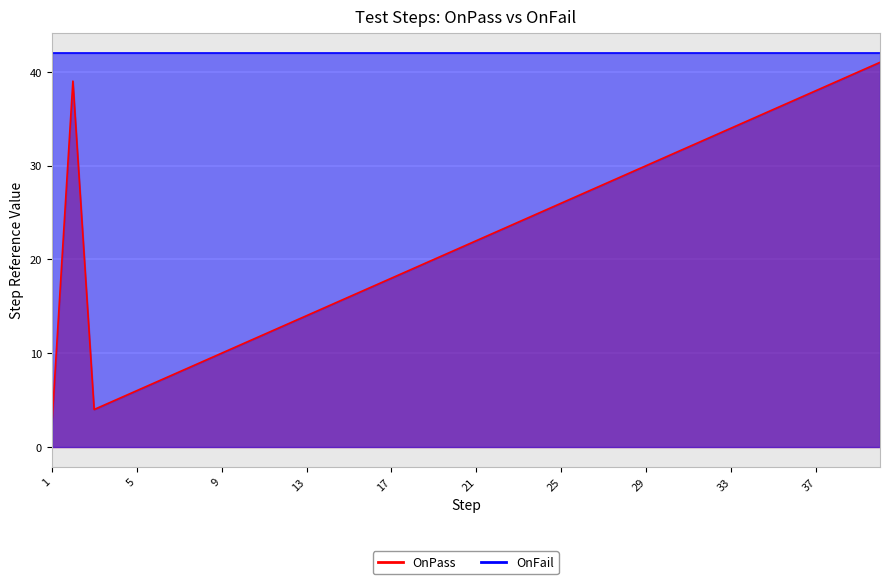

Reading left to right, extract all data points from this chart.

2	39	4	5	6	7	8	9	10	11	12	13	14	15	16	17	18	19	20	21	22	23	24	25	26	27	28	29	30	31	32	33	34	35	36	37	38	39	40	41